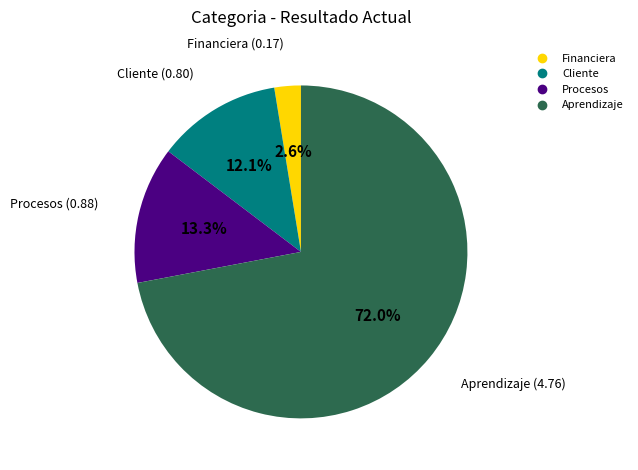

How much of the chart is everything except Procesos?

86.7%